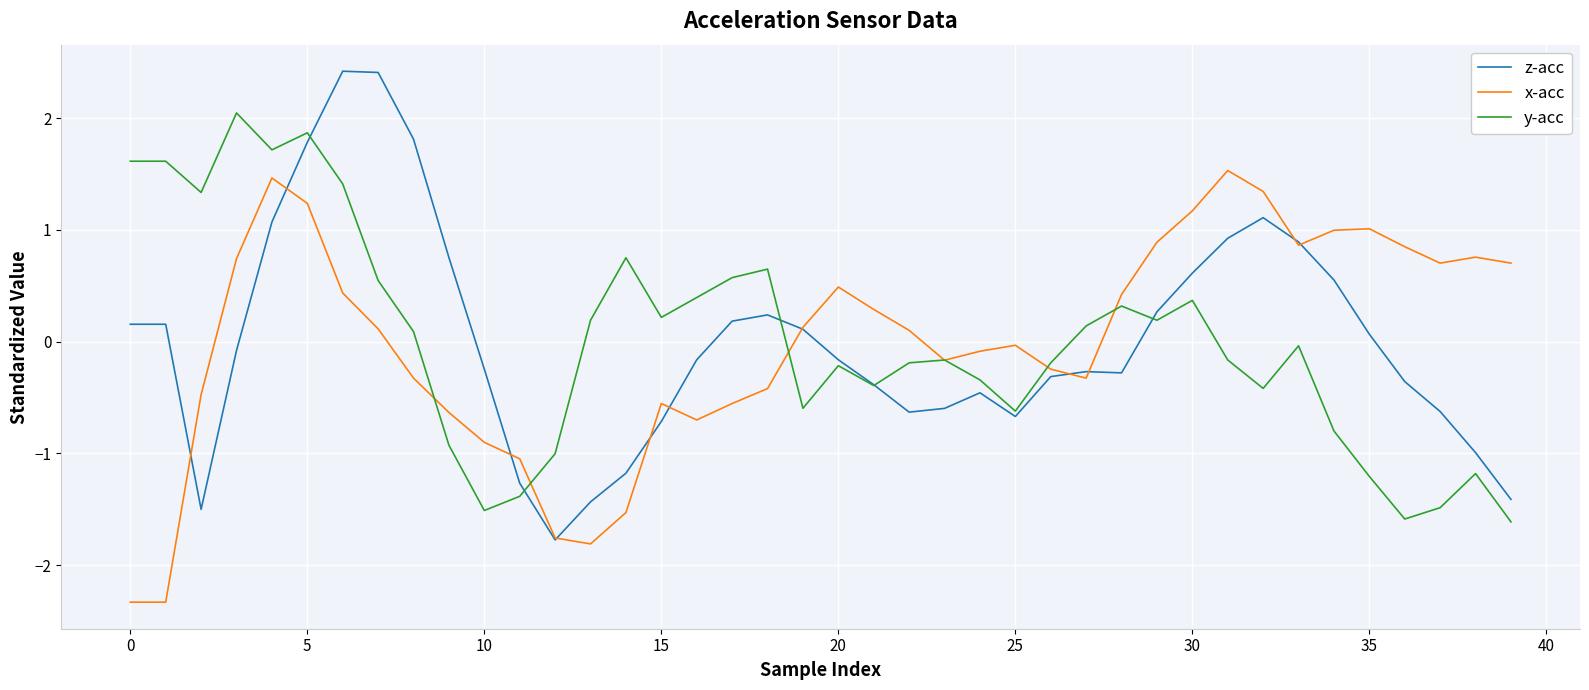

What is the lowest value of the y-acc series?

-1.6